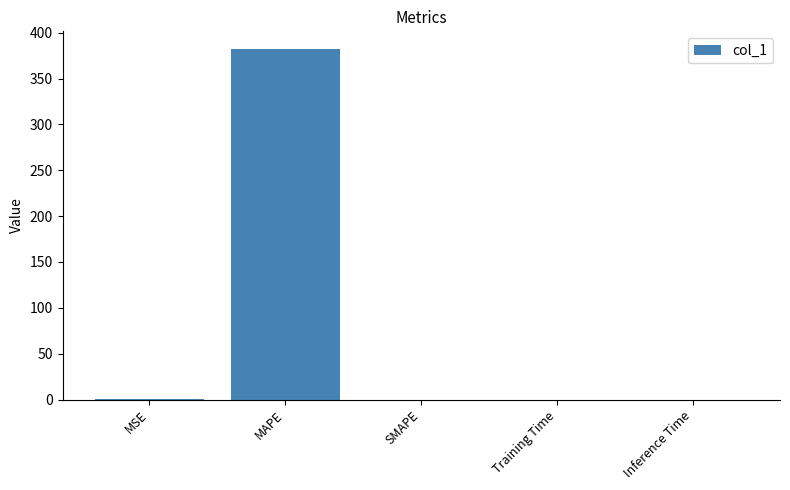

What is the maximum value shown in the chart?

382.4